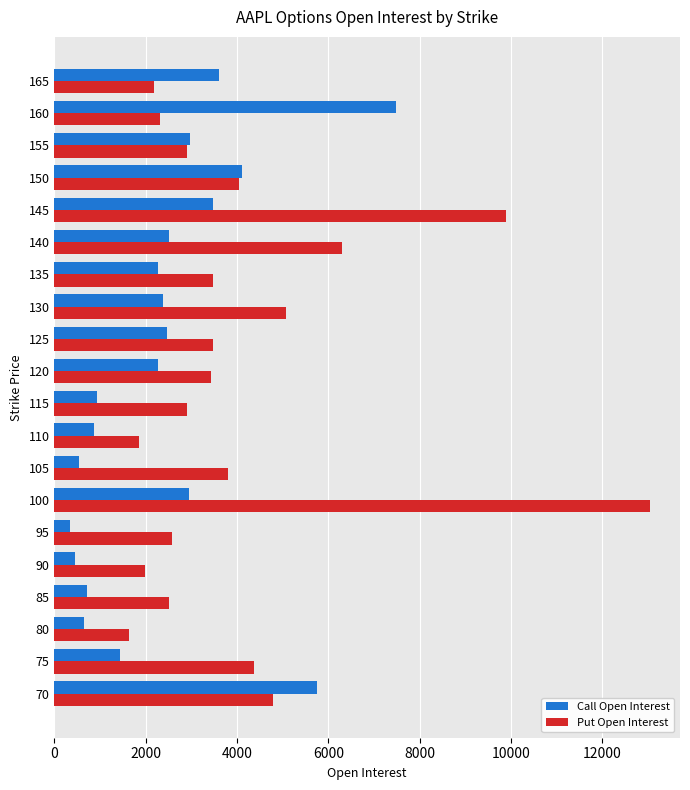

At which label does Call Open Interest reach its peak?

160